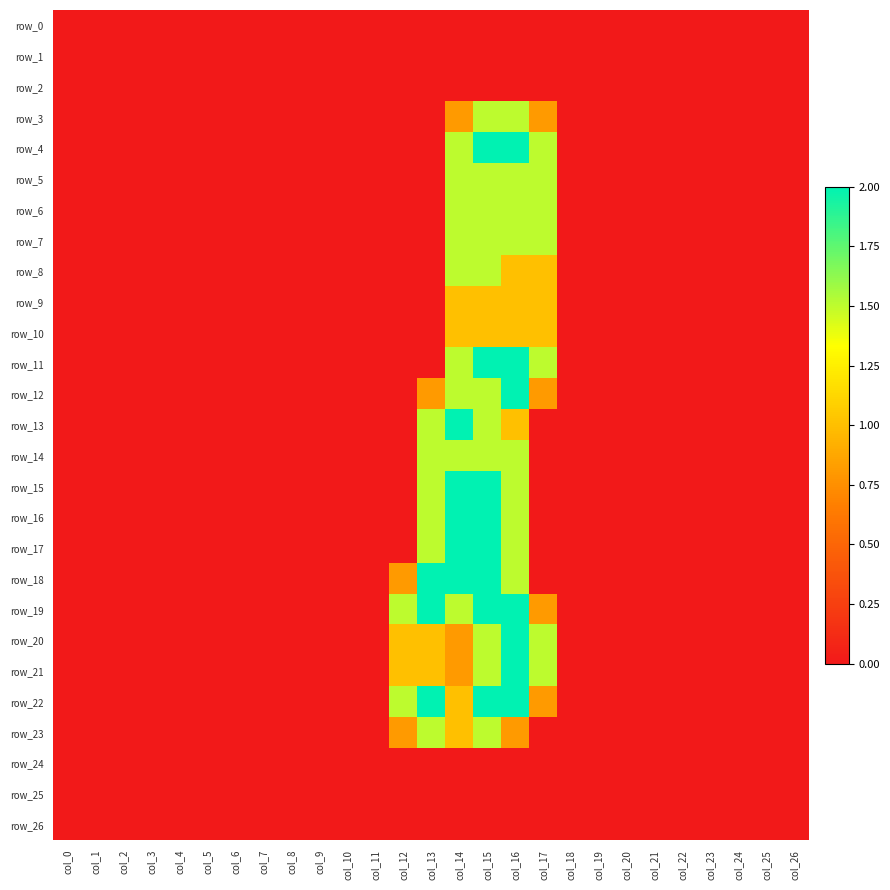

At how many categories does at least one series exceed 1?

6